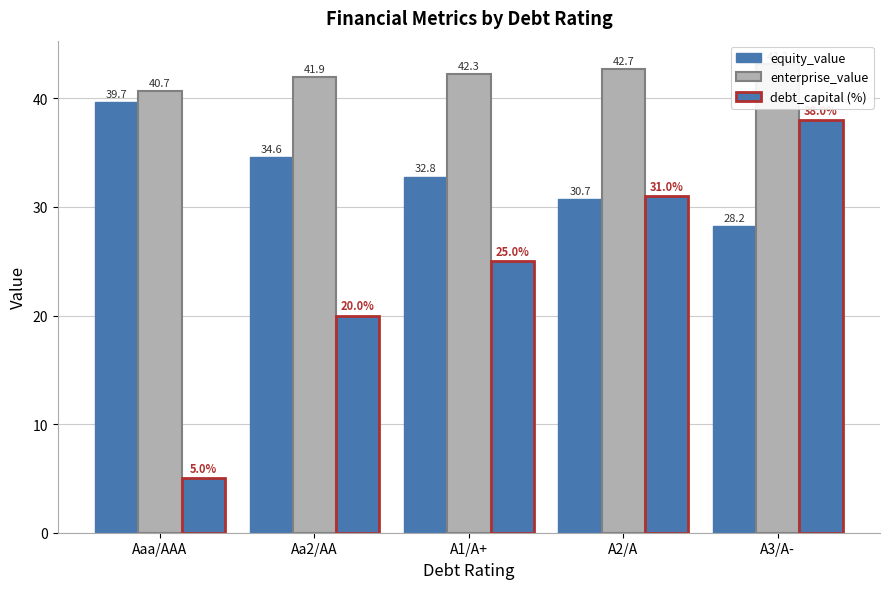

Rank the series at Aaa/AAA from lowest to highest value.

debt_capital (%), equity_value, enterprise_value